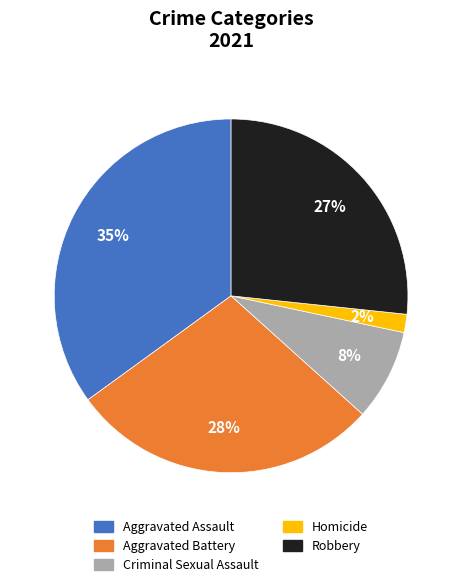

Count the number of slices in the pie.

5